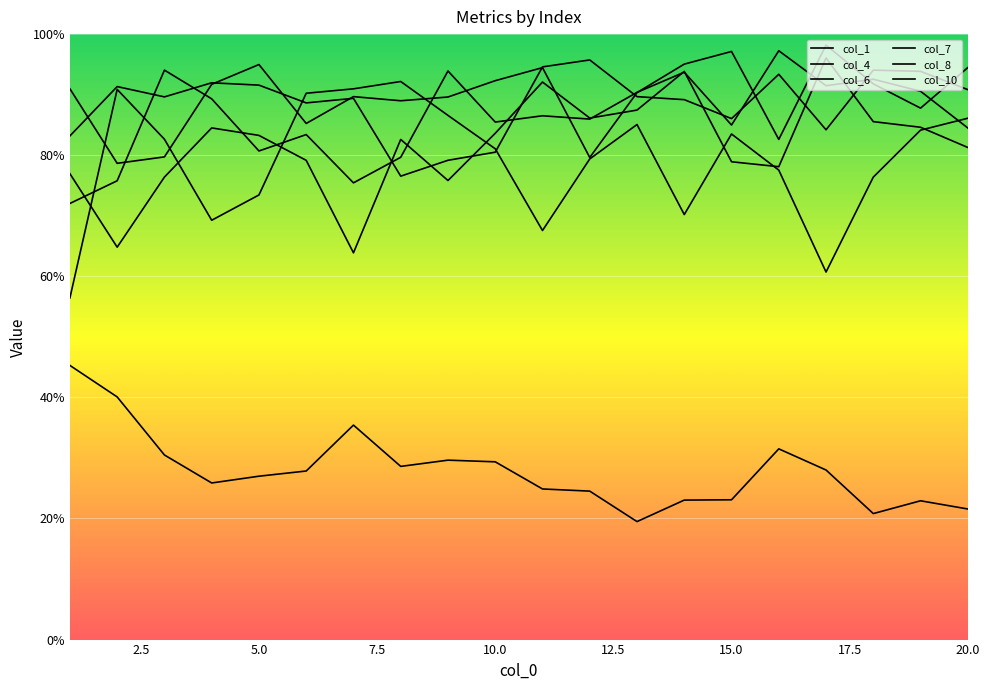

The col_10 series shows 0.9 at 2.5. True or false?

True